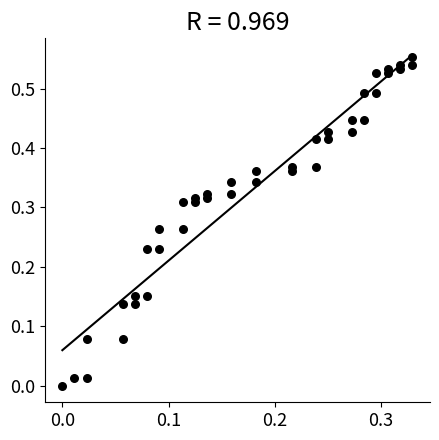

Count the number of points in this scatter plot.

40